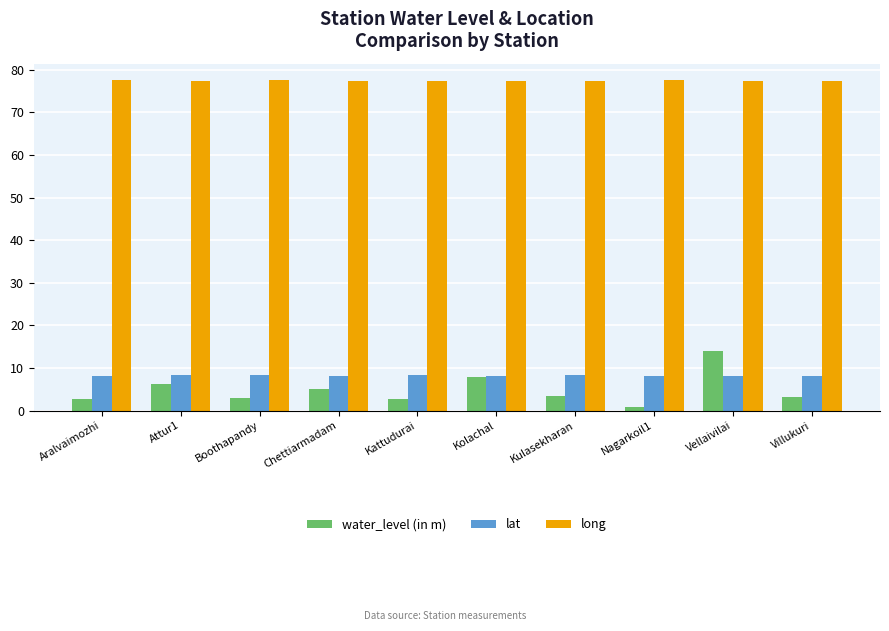

What is the label of the 4th bar from the right?

Kulasekharan